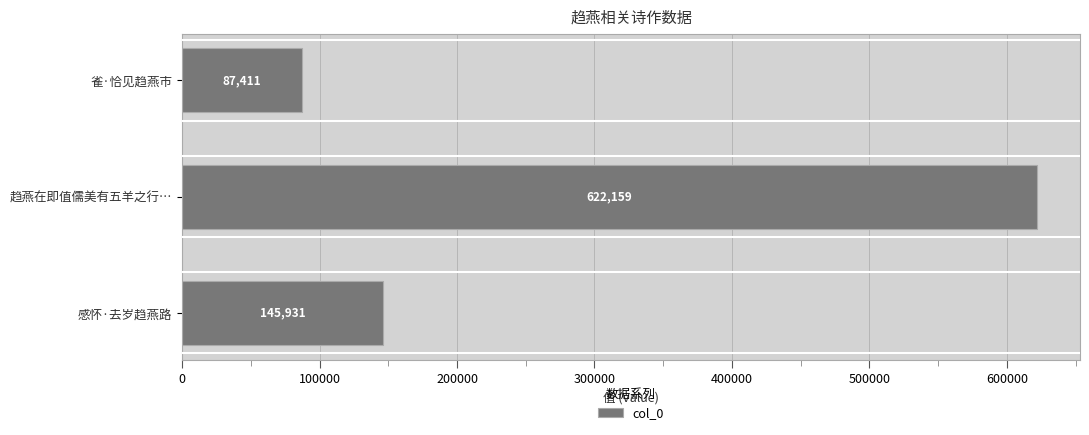

Rank the categories by value from highest to lowest.

趋燕在即值儒美有五羊之行…, 感怀·去岁趋燕路, 雀·恰见趋燕市